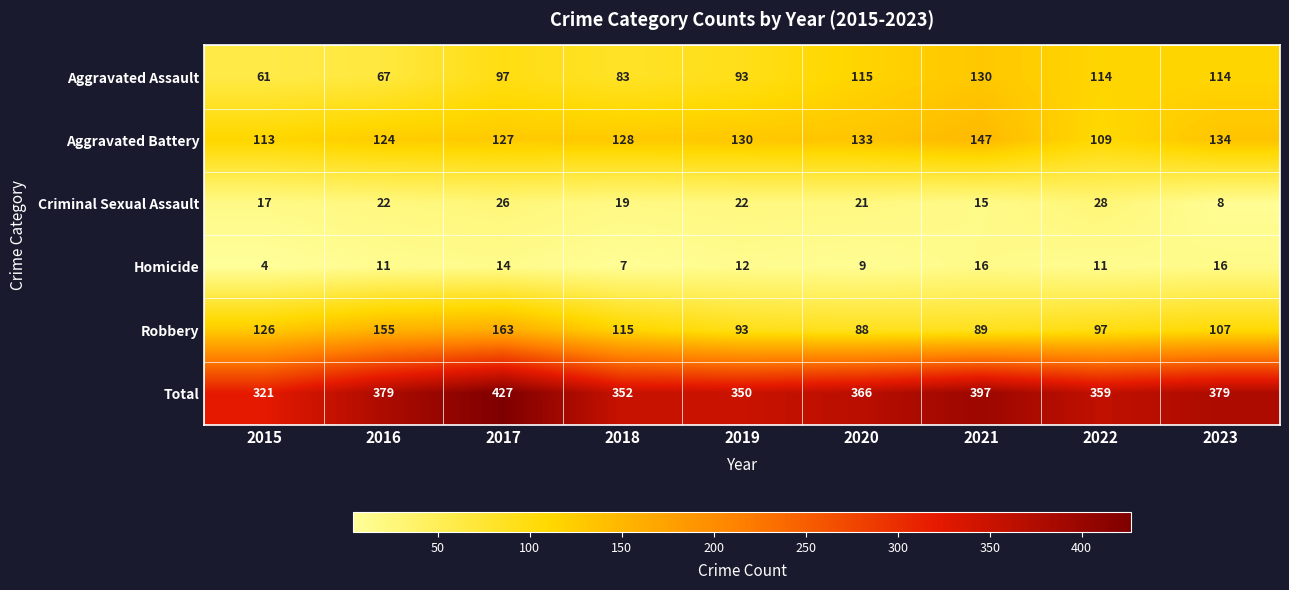

What is the total value across all series at 2021?

794